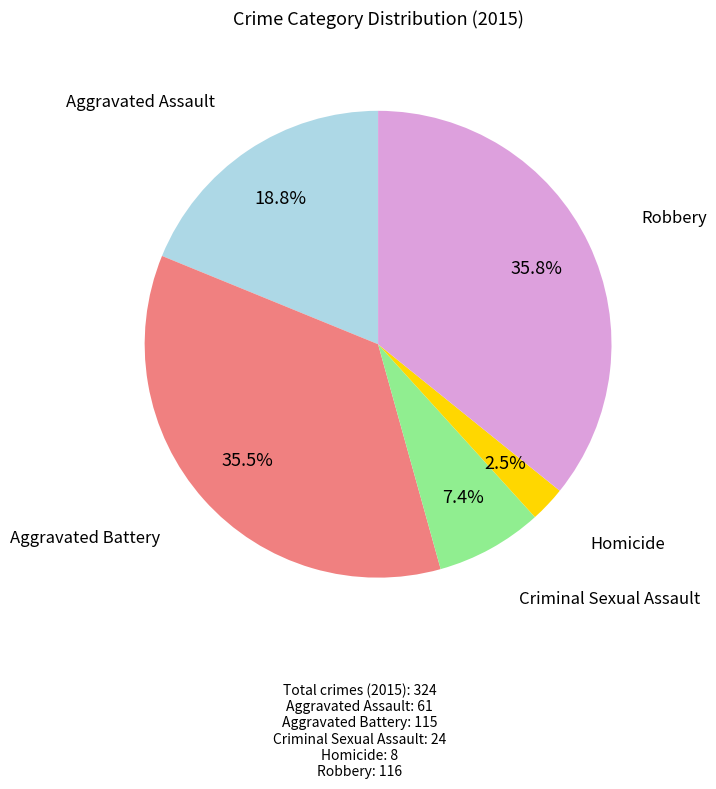

Is there a majority slice in this chart?

No